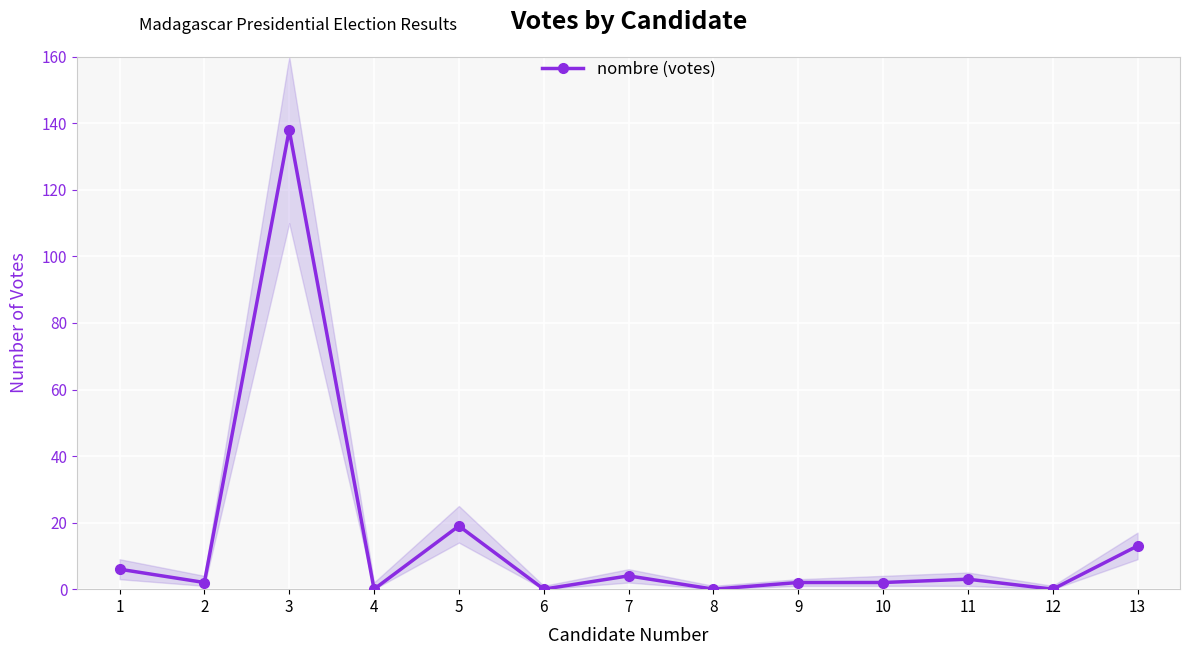

Reading left to right, extract all data points from this chart.

1=6	2=2	3=138	4=0	5=19	6=0	7=4	8=0	9=2	10=2	11=3	12=0	13=13